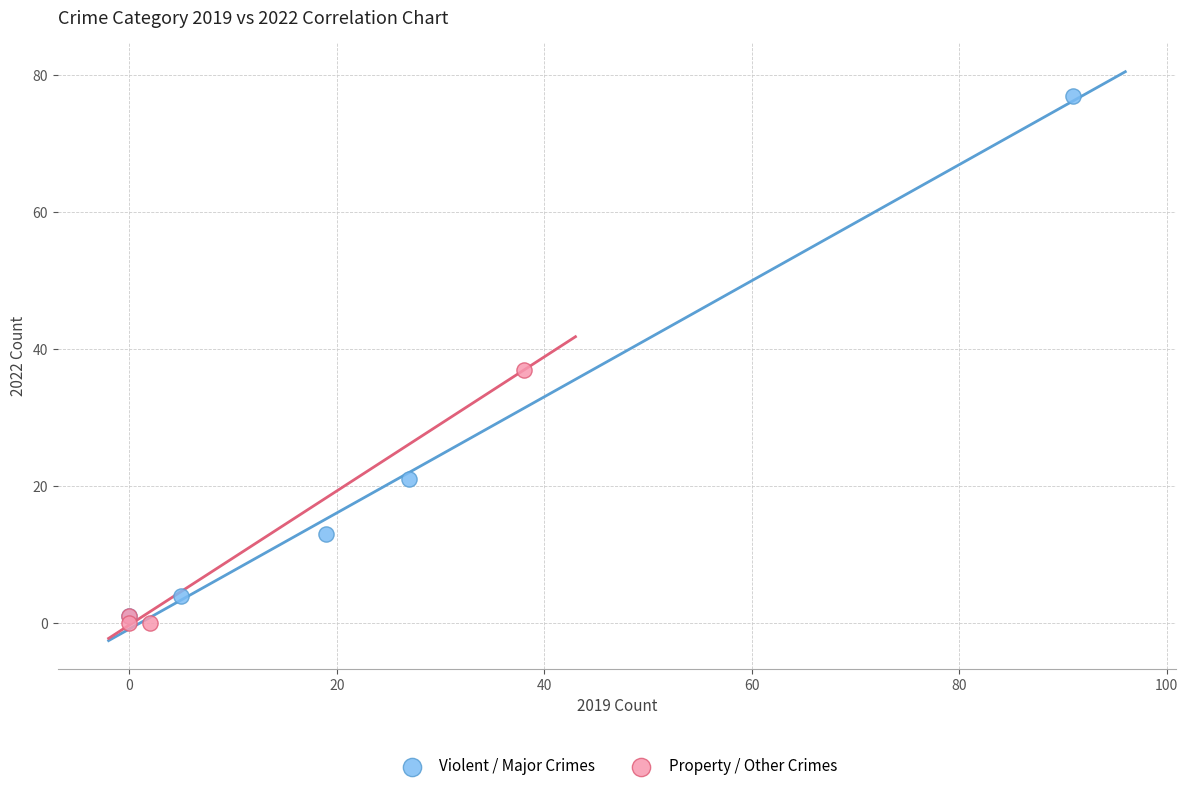

Which series reaches the maximum Y coordinate?

Violent / Major Crimes